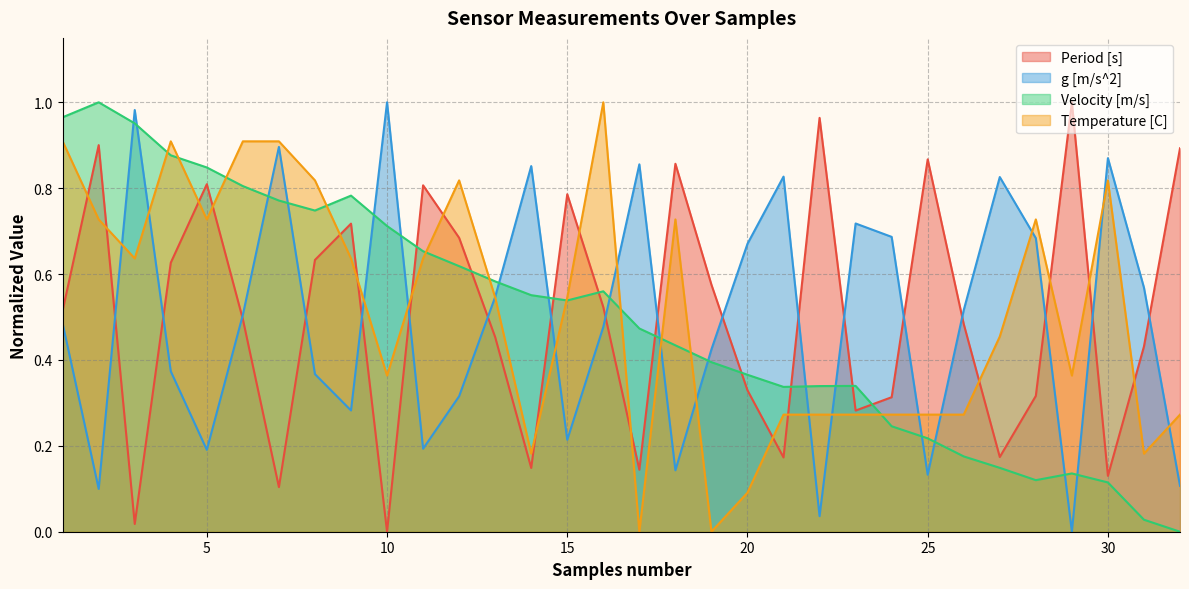

List the series in order of their peak value, highest first.

Period [s], g [m/s^2], Velocity [m/s], Temperature [C]